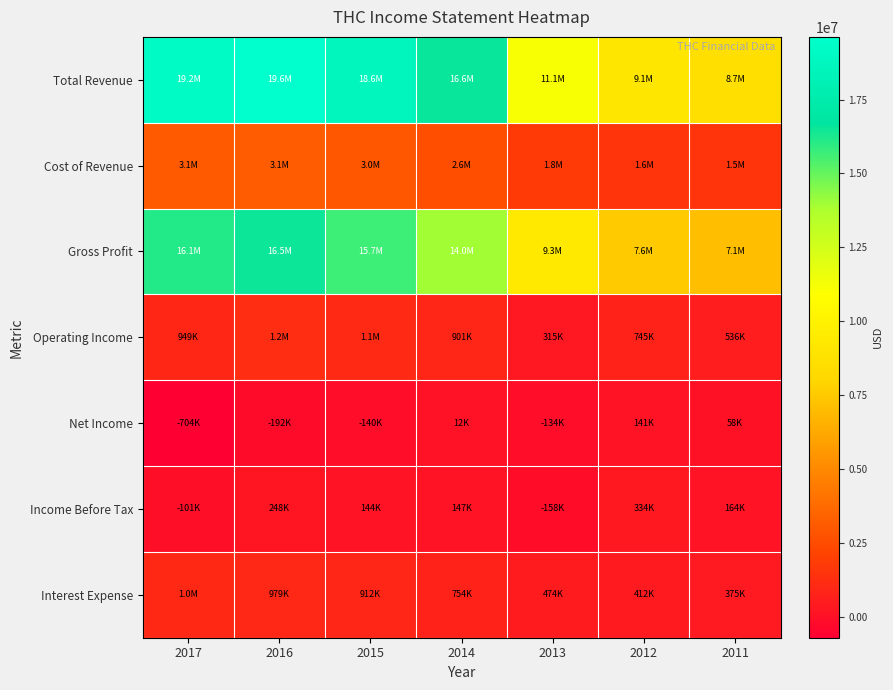

Which series has the largest total across all categories?

Total Revenue